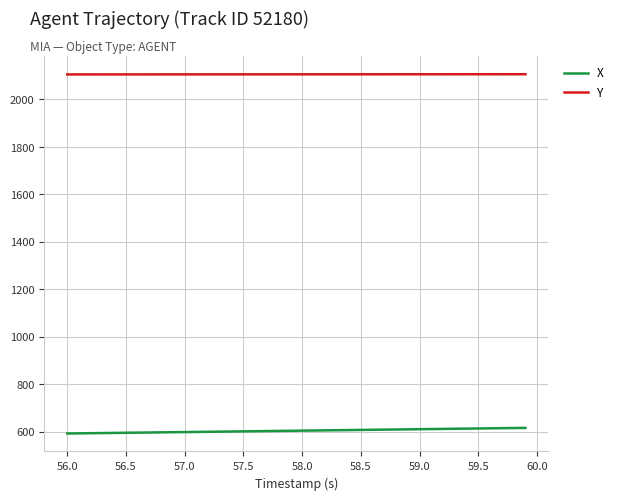

Which series has the largest total across all categories?

Y